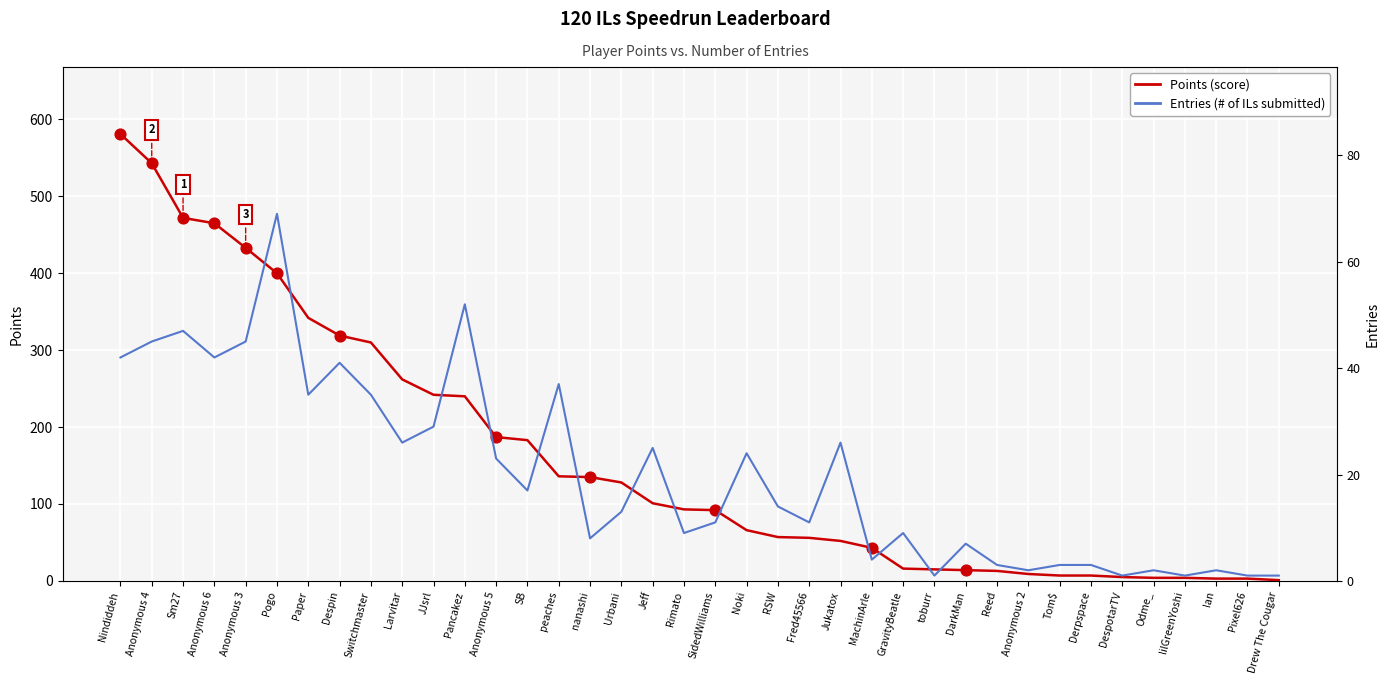

At which category is the sum across all series the highest?

Nindiddeh